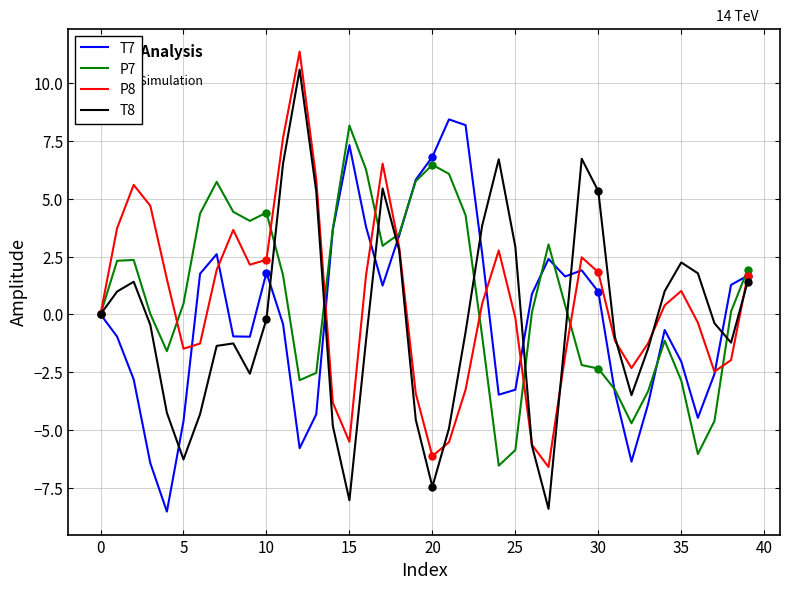

True or false: P7 has a value of -0.9 at 23.

True